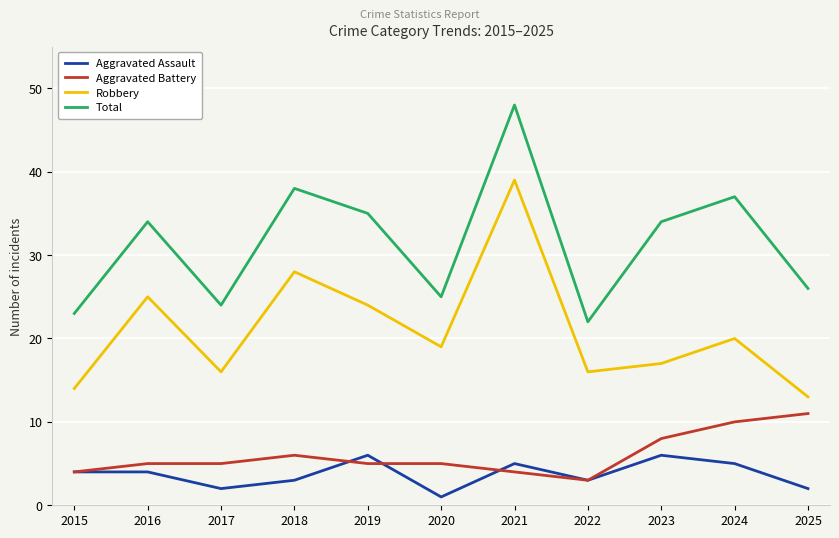

Is this an area chart (filled region under the line)?

No